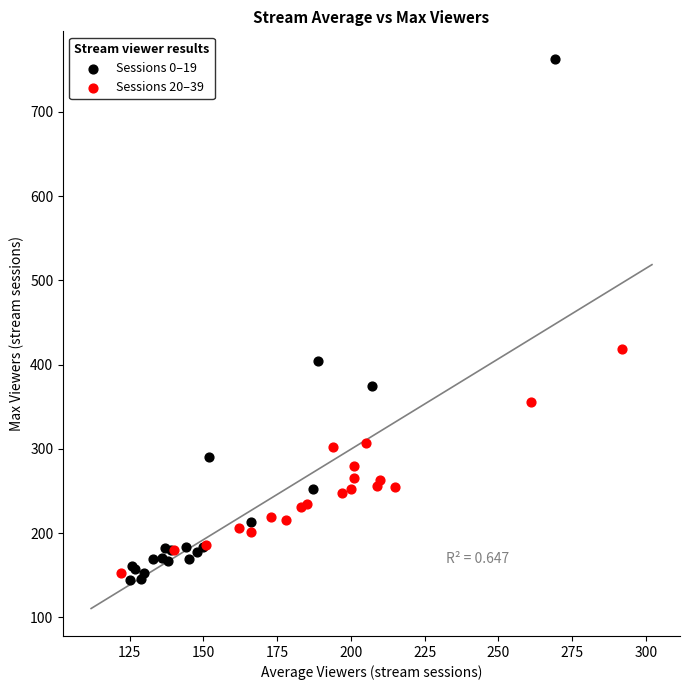

What are all the series names shown in the legend?

Sessions 0–19, Sessions 20–39